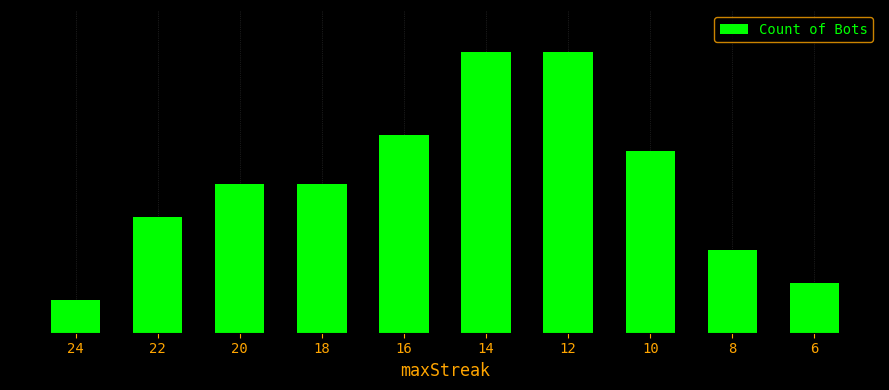

Reading left to right, extract all data points from this chart.

24=2	22=7	20=9	18=9	16=12	14=17	12=17	10=11	8=5	6=3